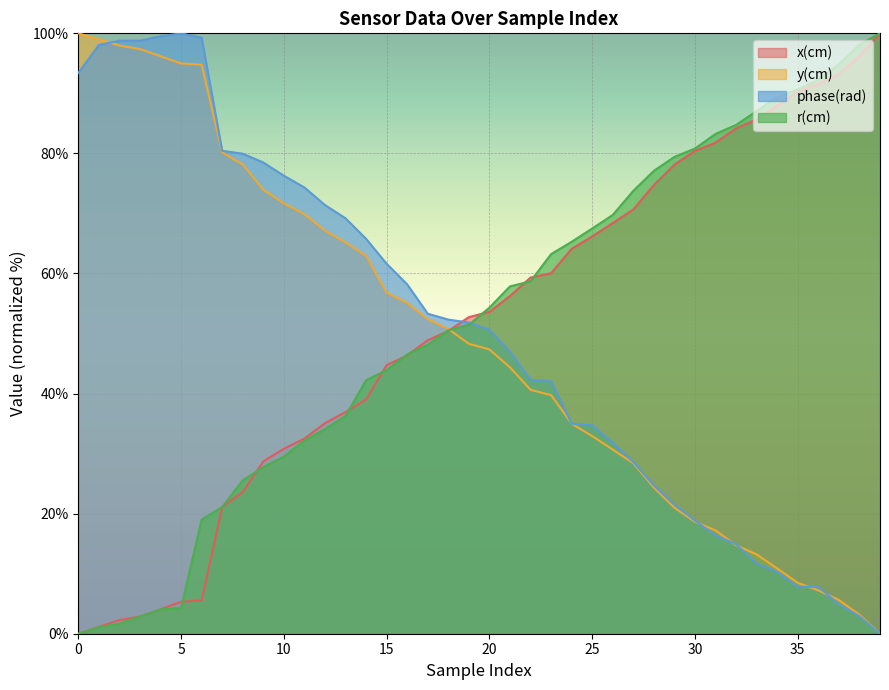

Is the value of phase(rad) at 30 greater than the value of x(cm) at 5?

Yes